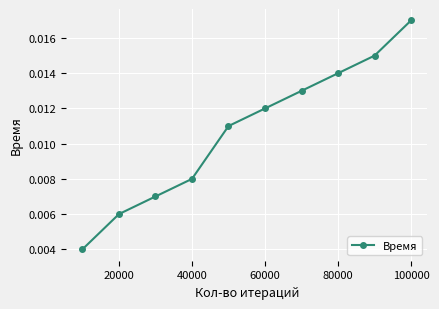

True or false: there are more than 1 points higher than both neighbors.

False